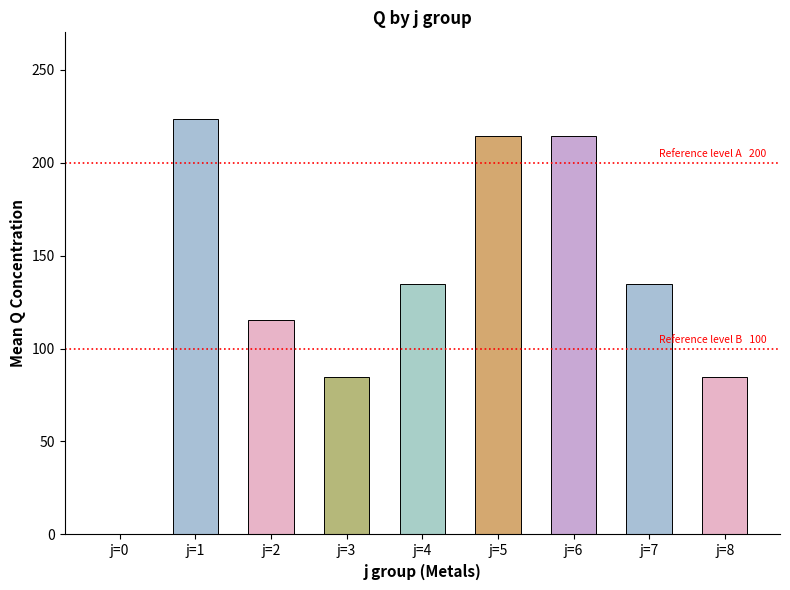

Is it true that the value at j=2 is 160.8?

False